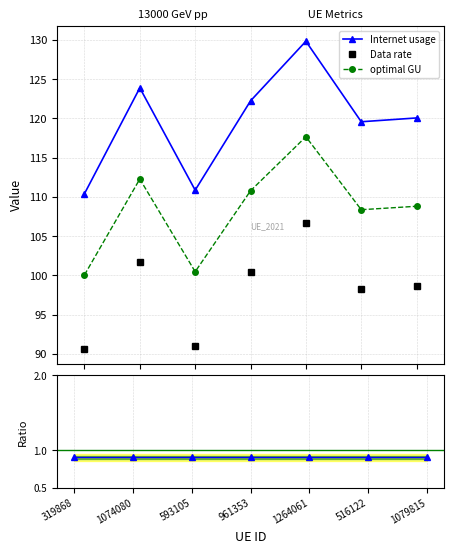

The Data rate series shows 101.8 at 1074080. True or false?

True